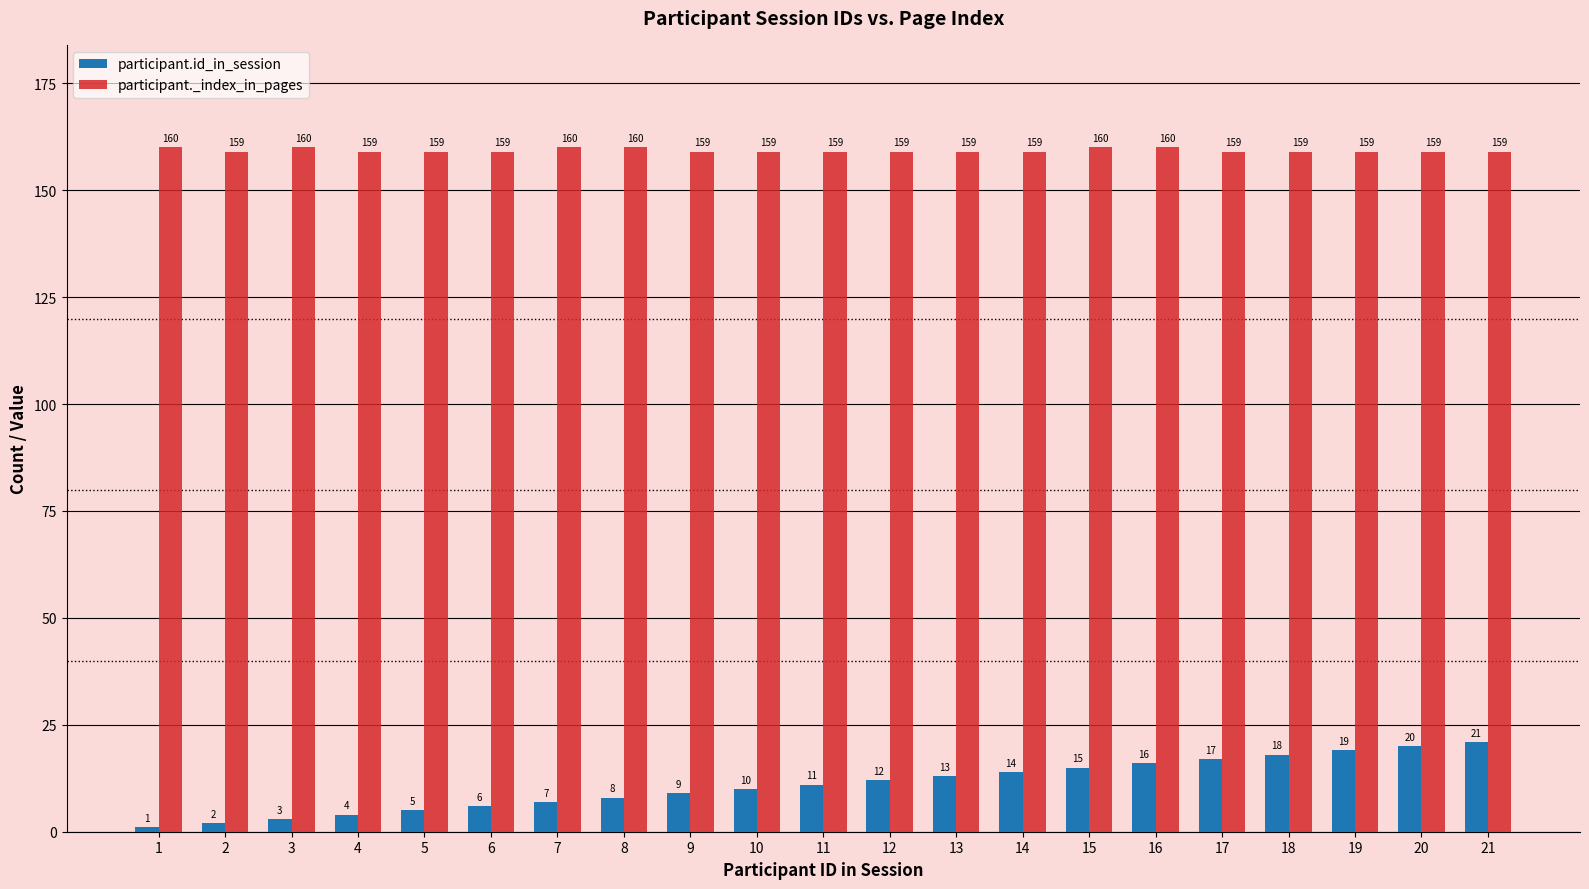

Is it true that participant._index_in_pages equals 225 at 18?

False